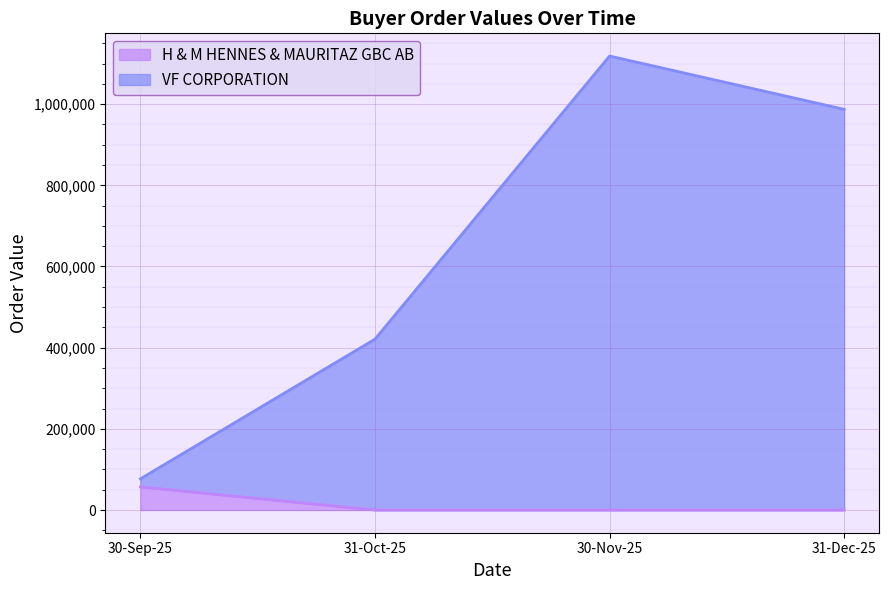

How many H & M HENNES & MAURITAZ GBC AB values are between 0 and 56928?

4